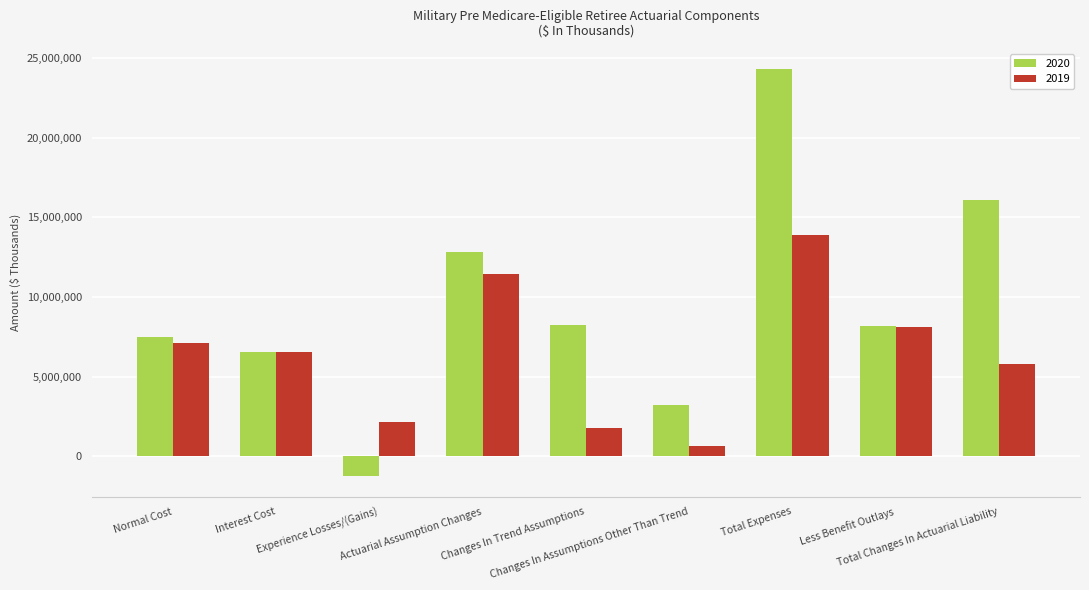

What is the value of the 2019 bar at the 6th from the left?

648909